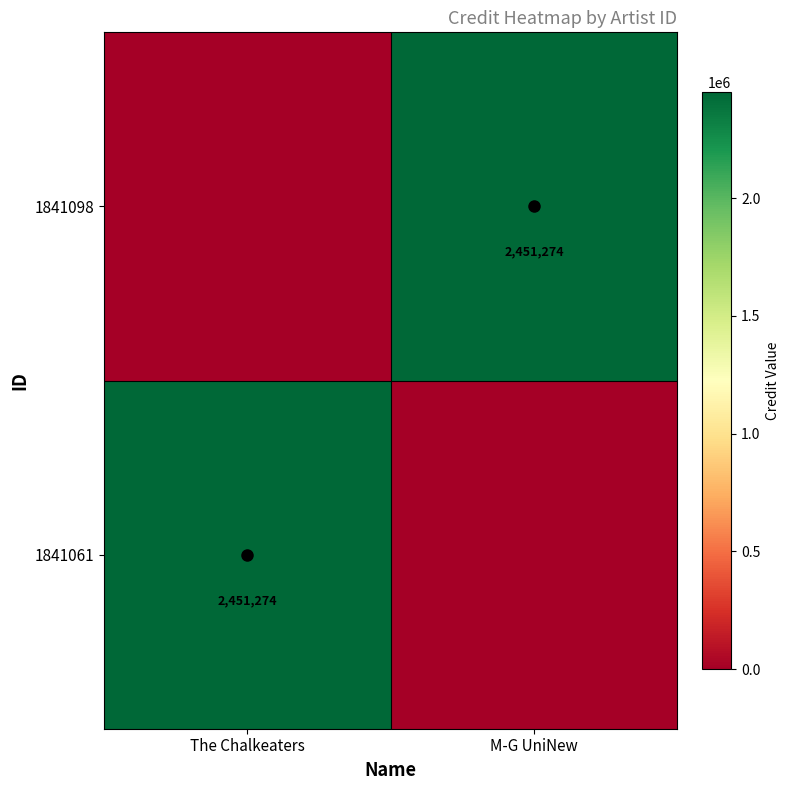

Is it true that 1841061 equals 2451274 at The Chalkeaters?

True